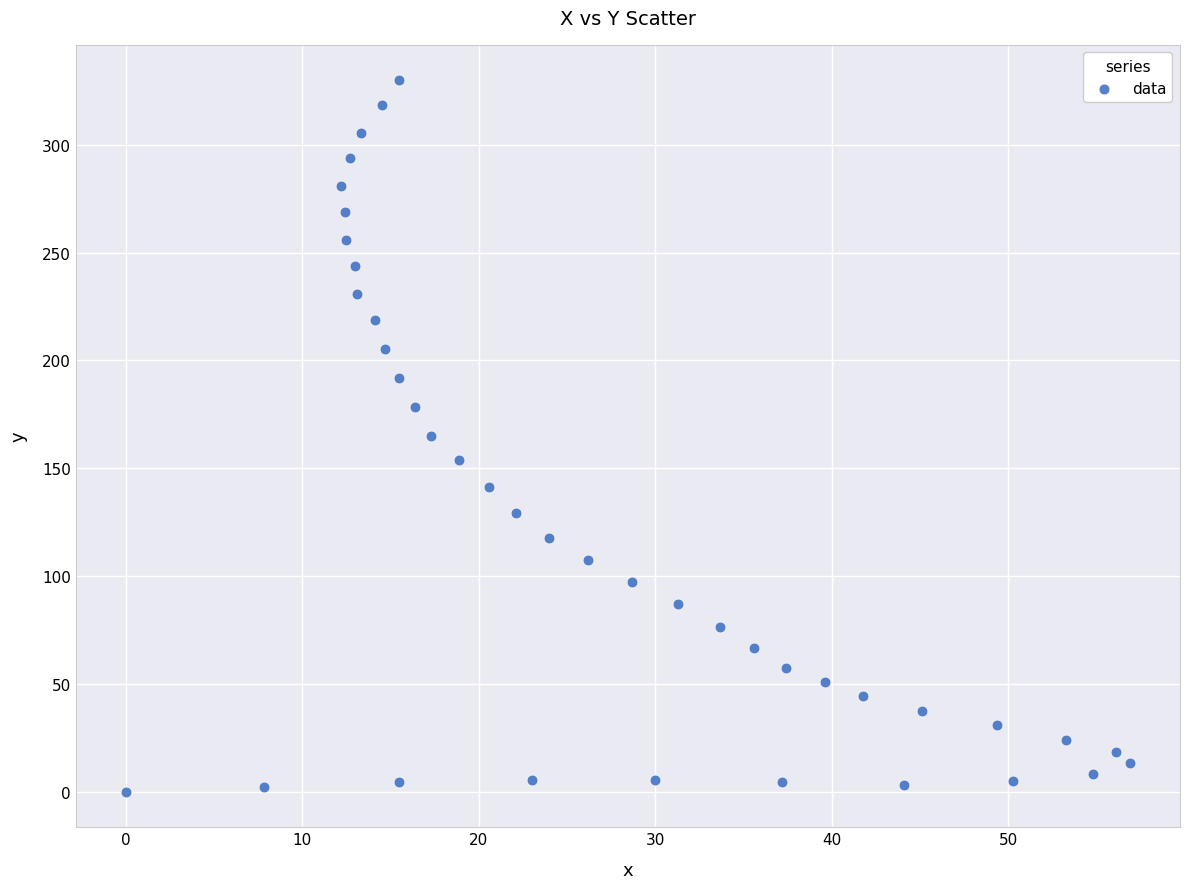

What is the range of Y values (max minus min)?

329.8